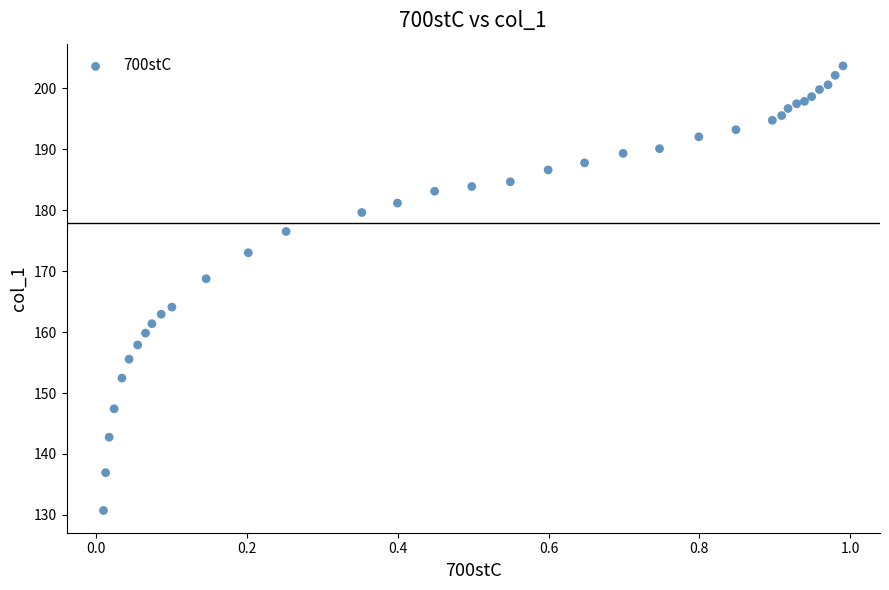

What Y value in the scatter plot is closest to 167?

168.8